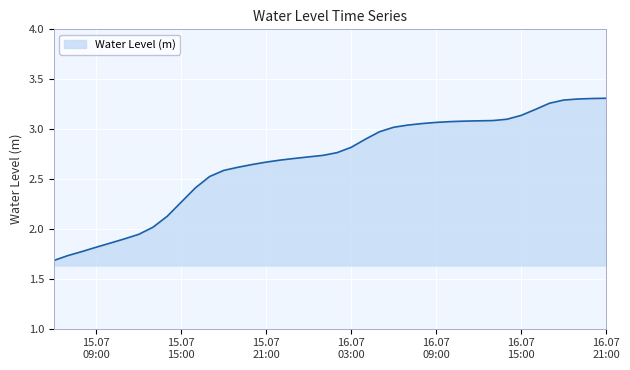

What is the difference between the maximum and minimum values?

1.6